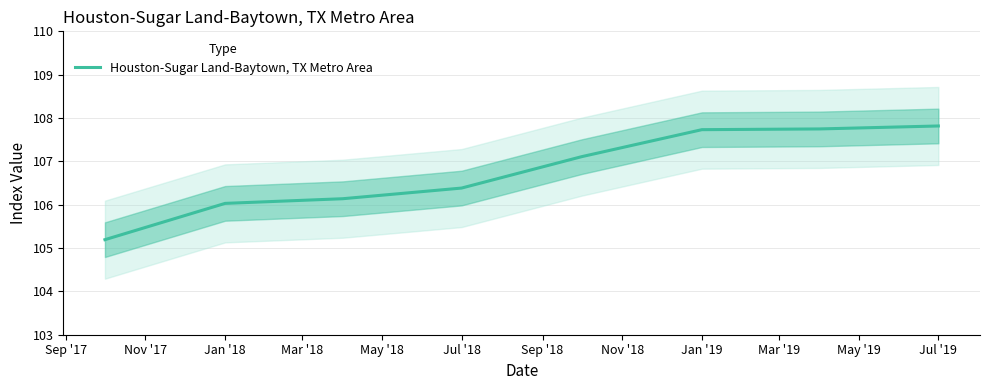

The Houston-Sugar Land-Baytown, TX Metro Area series shows 156.7 at Jul '18. True or false?

False